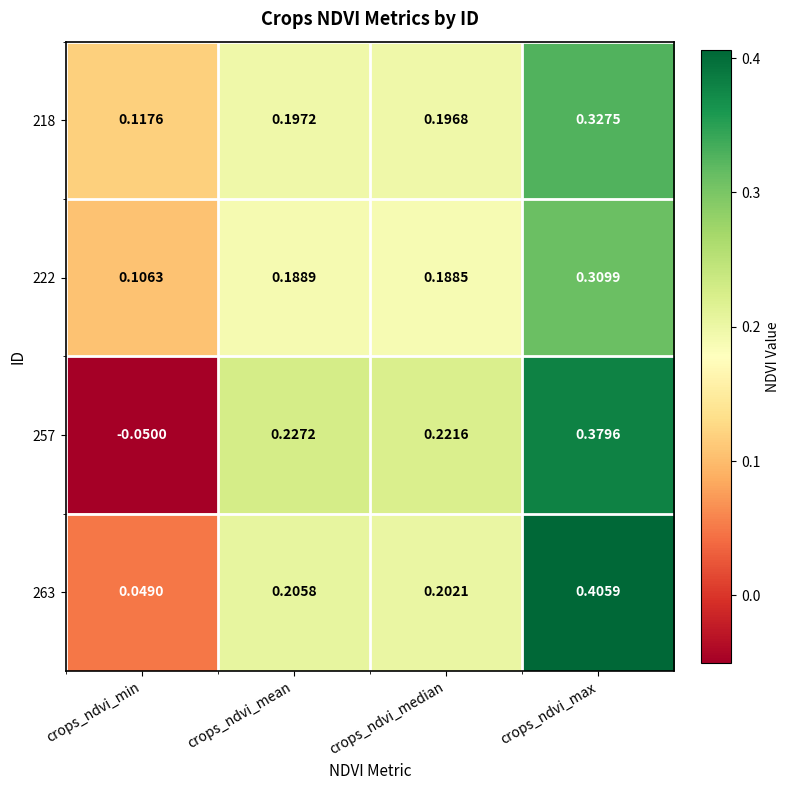

Is the value of 218 at crops_ndvi_max greater than the value of 263 at crops_ndvi_median?

Yes